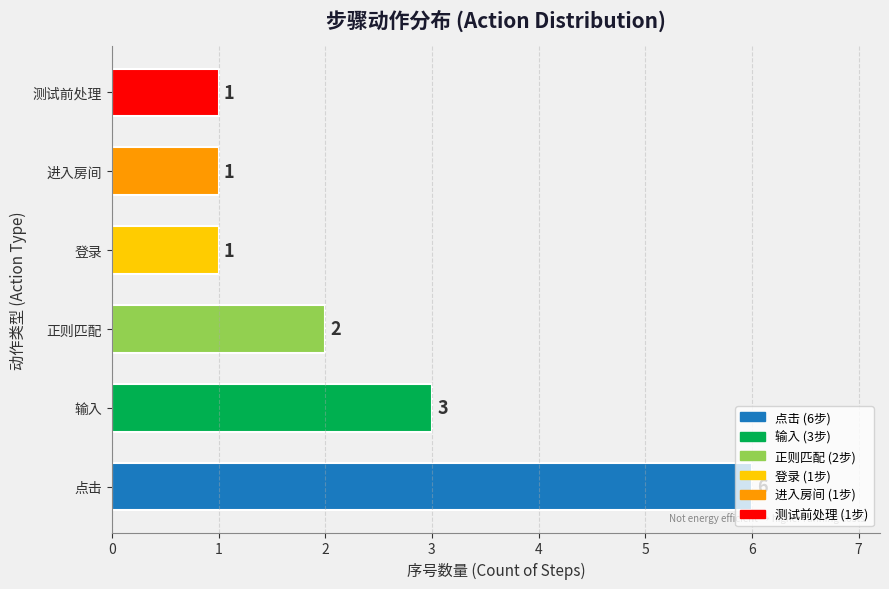

The value at 登录 is 1. True or false?

False